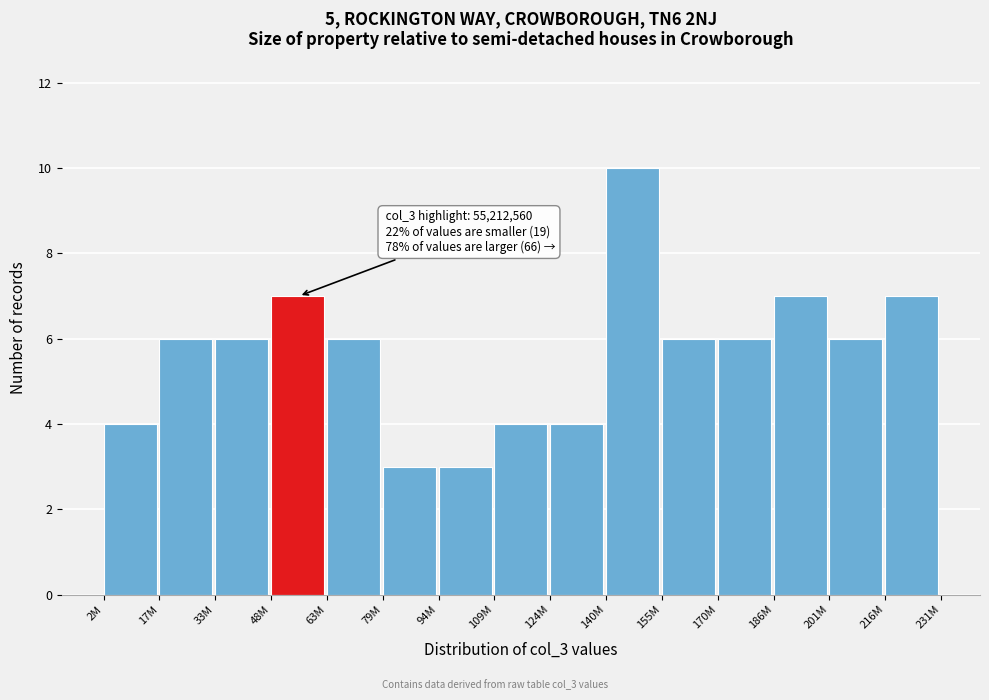

Reading left to right, extract all data points from this chart.

4	6	6	7	6	3	3	4	4	10	6	6	7	6	7